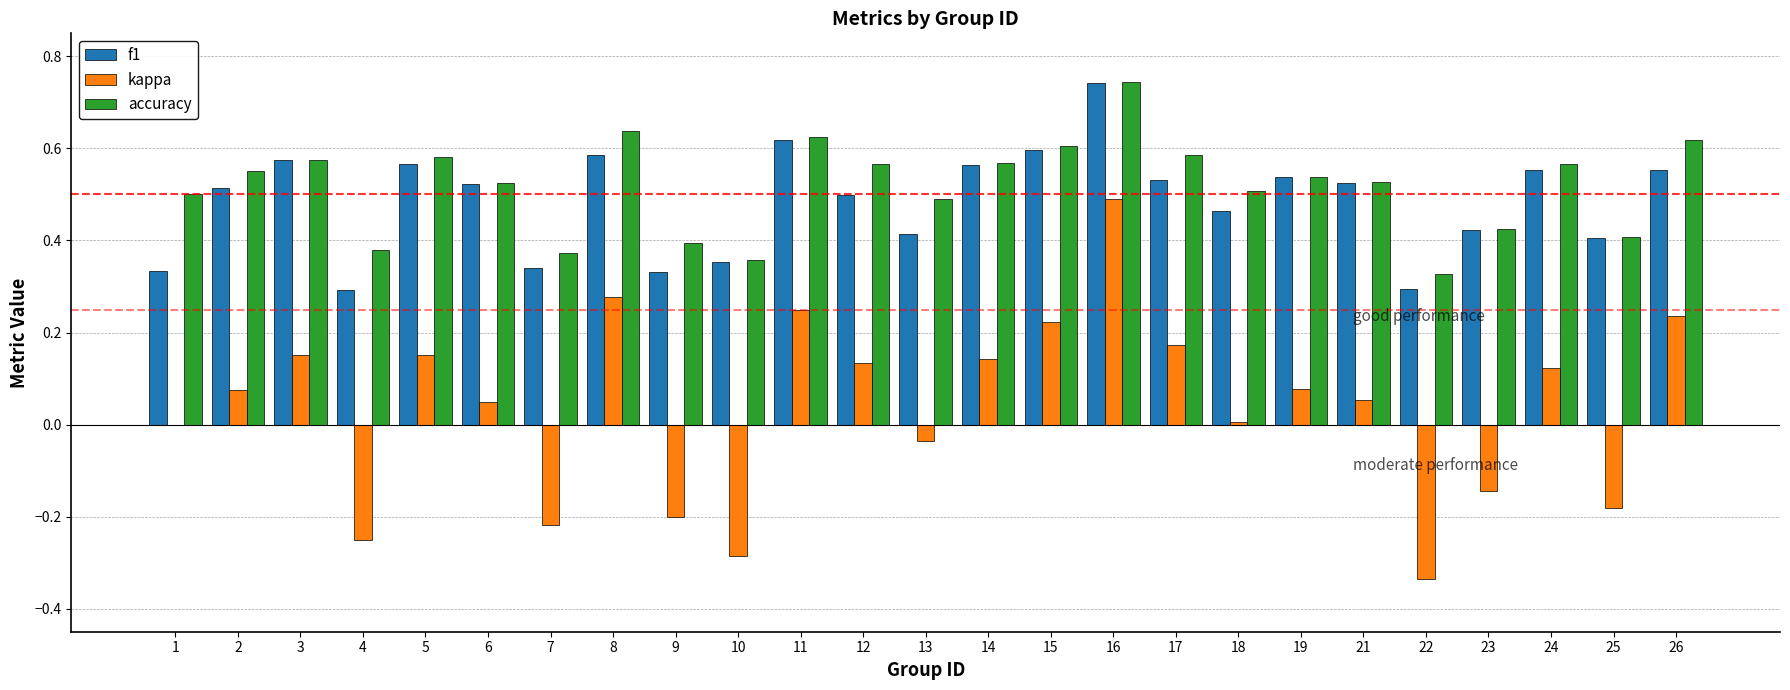

What is the sum of all accuracy values?

13.0